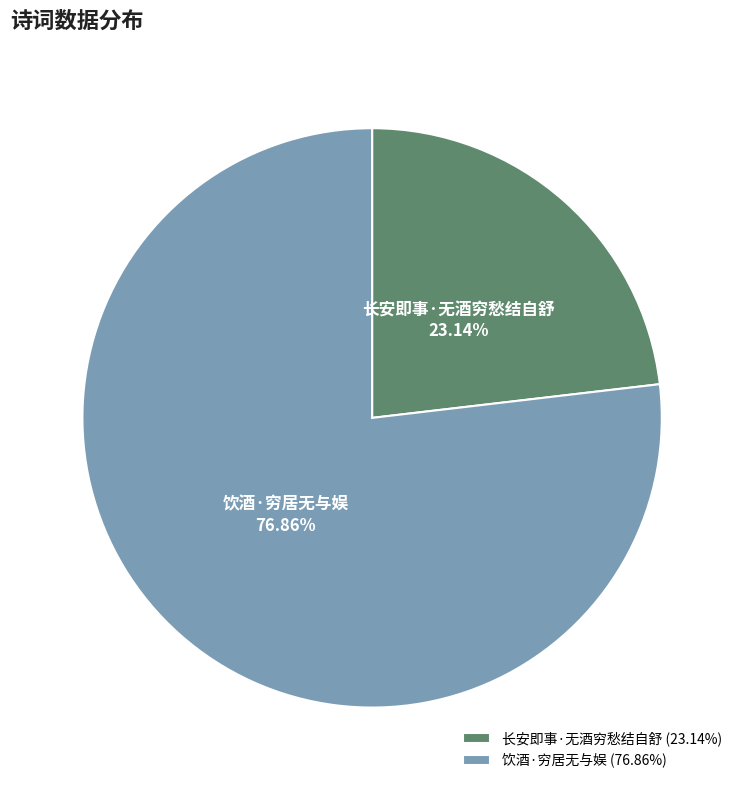

What is the largest slice in the pie chart?

饮酒·穷居无与娱